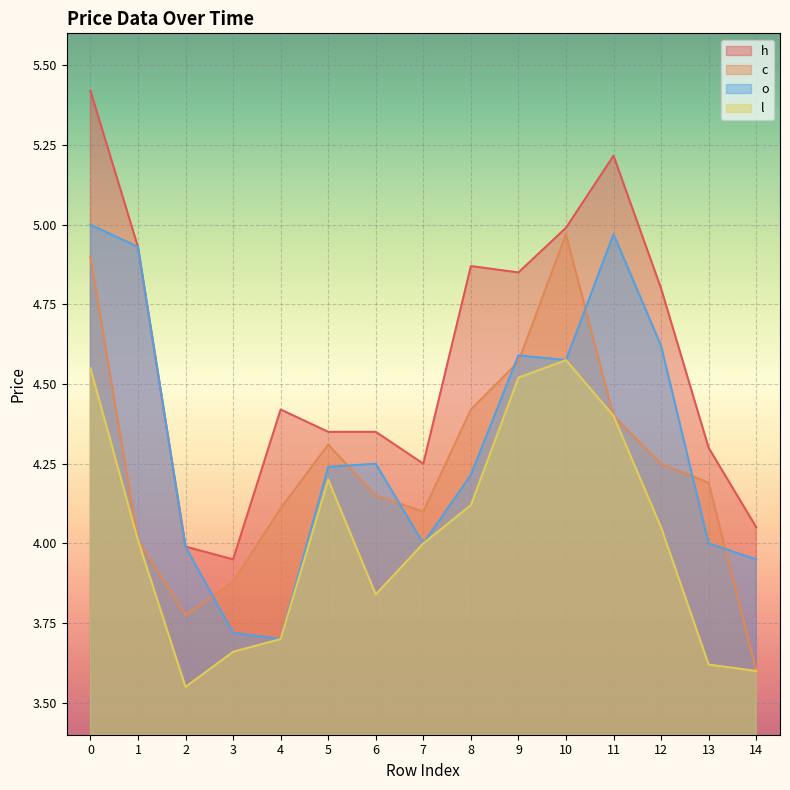

Reading right to left, list all the values displayed in this chart.

h: 4.1	4.3	4.8	5.2	5.0	4.8	4.9	4.2	4.3	4.3	4.4	4.0	4.0	4.9	5.4
c: 3.6	4.2	4.2	4.4	5.0	4.6	4.4	4.1	4.2	4.3	4.1	3.9	3.8	4.0	4.9
l: 3.6	3.6	4.0	4.4	4.6	4.5	4.1	4.0	3.8	4.2	3.7	3.7	3.5	4.0	4.5
o: 4.0	4.0	4.6	5.0	4.6	4.6	4.2	4.0	4.2	4.2	3.7	3.7	4.0	4.9	5.0